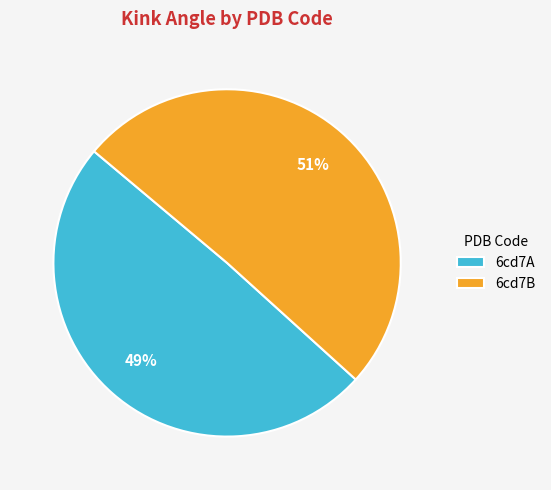

Do 6cd7A and 6cd7B together represent more than half of the pie?

Yes